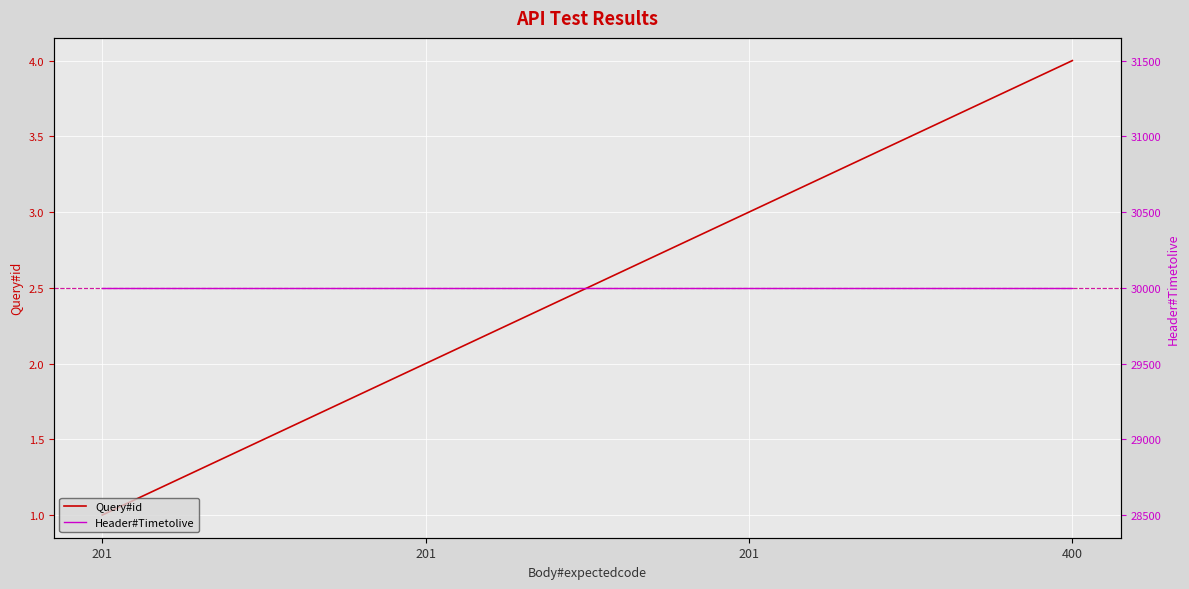

What is the highest value of the Query#id series?

4